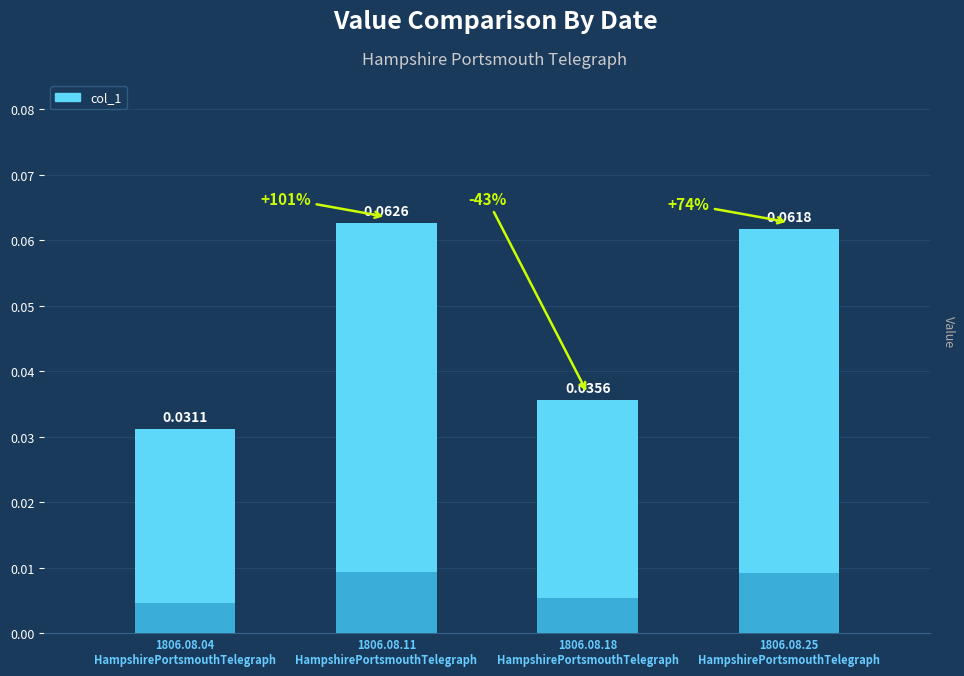

What is the sum of all values?

0.2